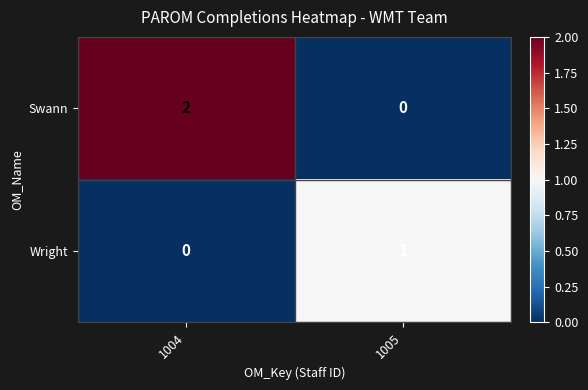

Reading left to right, list all the values displayed in this chart.

Swann: 2	0
Wright: 0	1